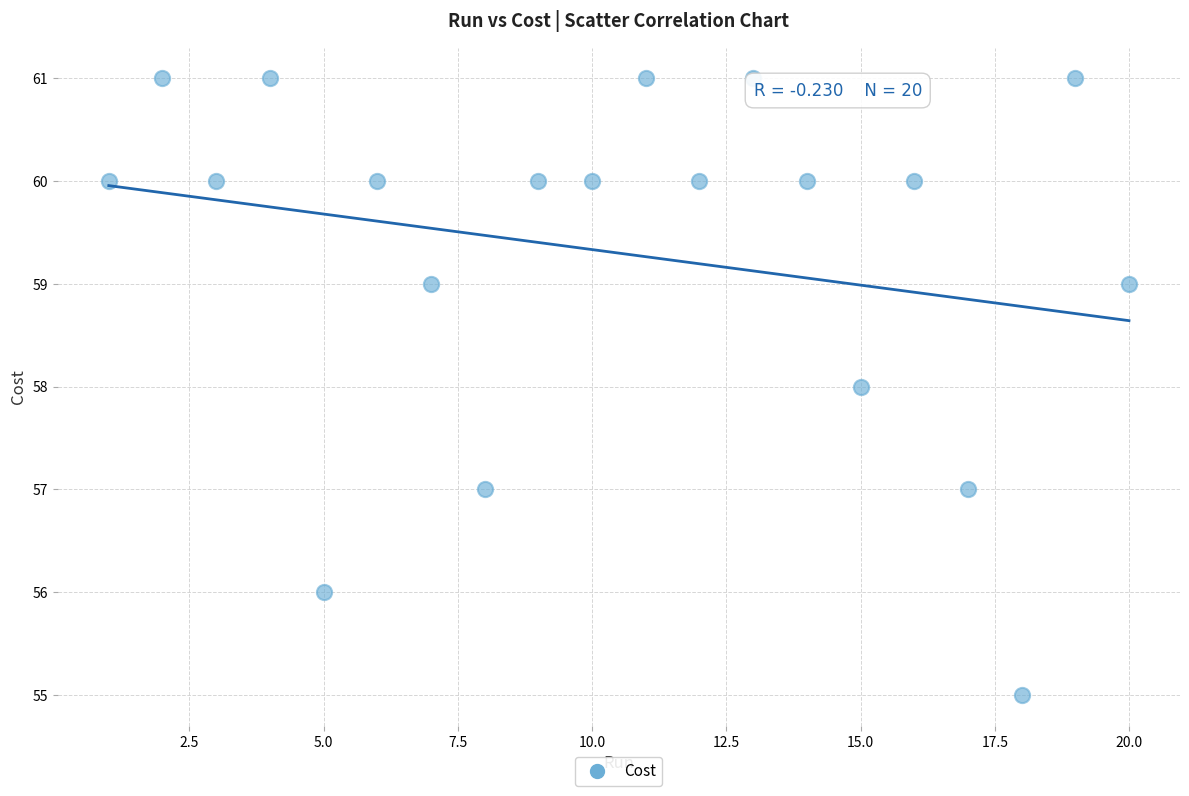

What is the range of X values (max minus min)?

19.0